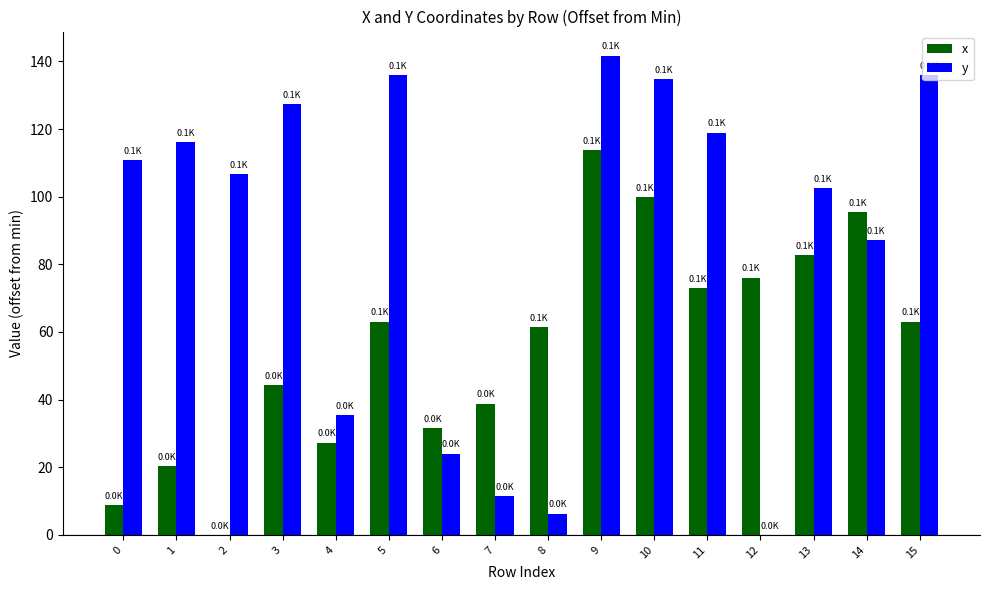

At which category is the sum across all series the highest?

9